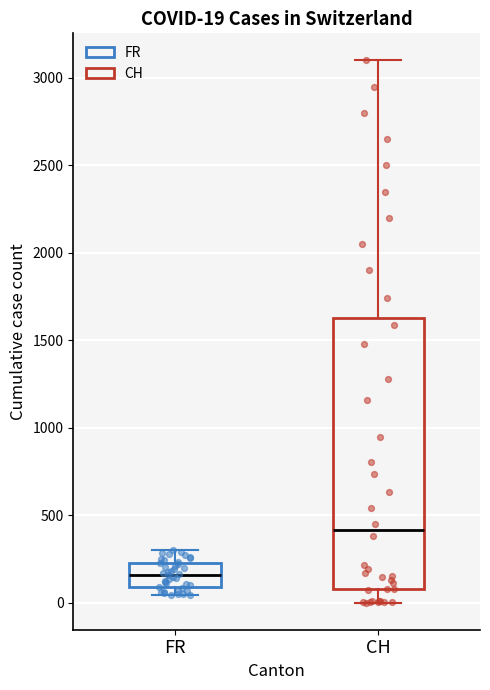

Which box has the lowest median line?

FR